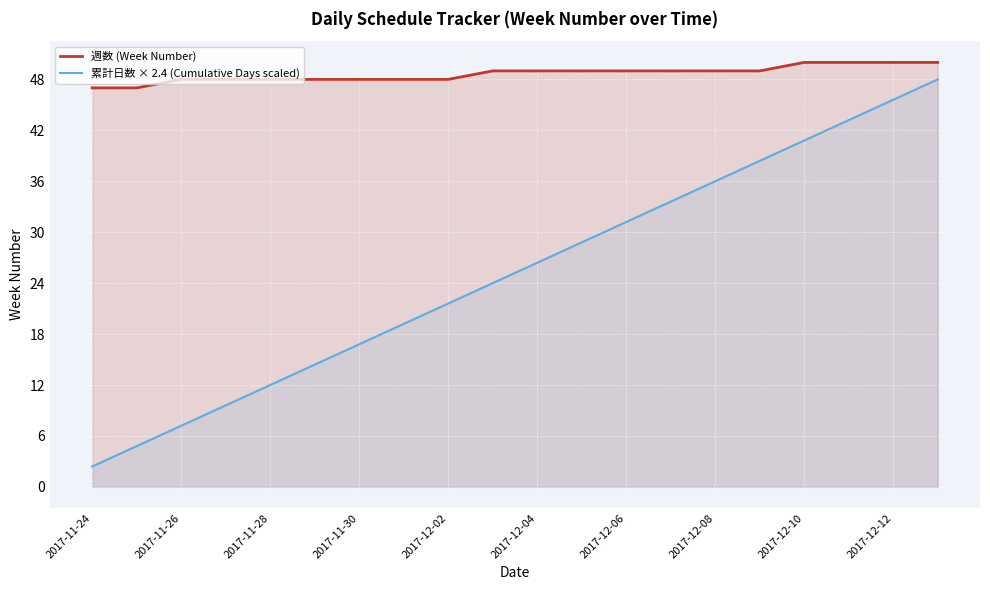

Which series changed the most between 15 and 17?

累計日数 × 2.4 (Cumulative Days scaled)